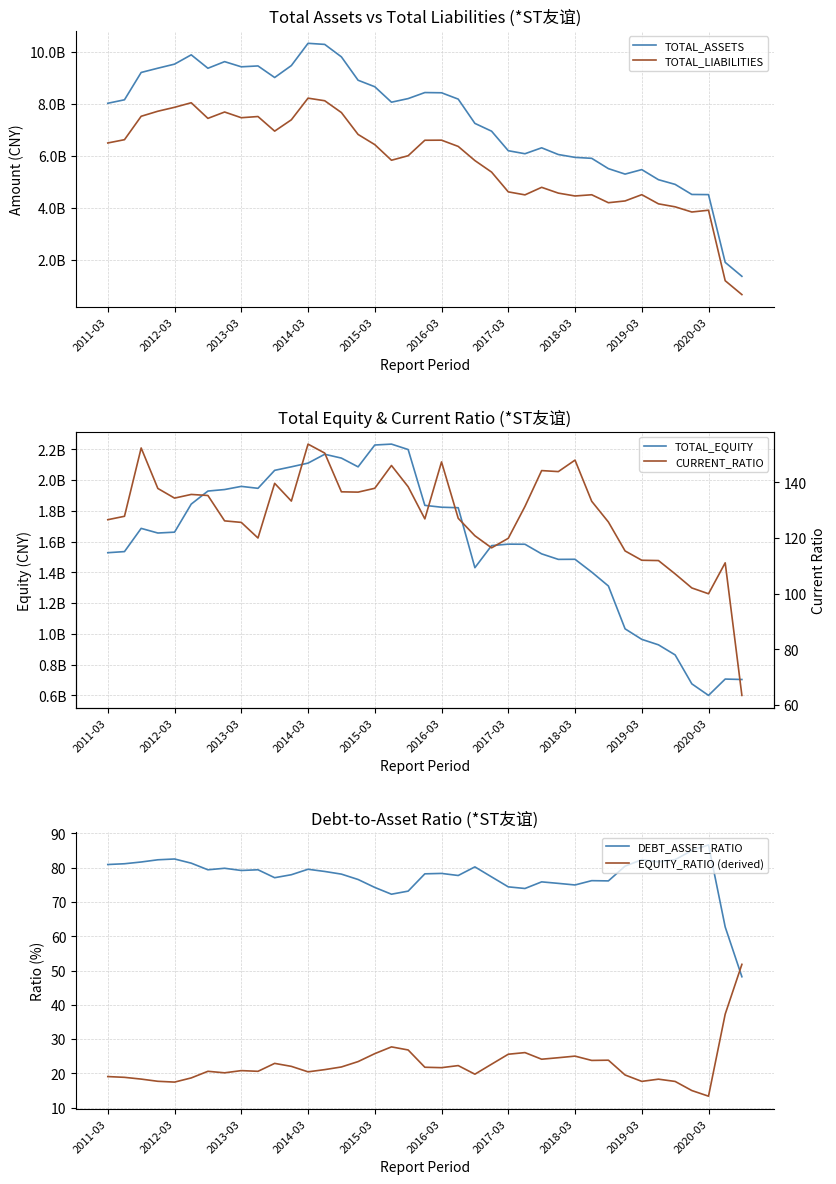

What is the value of the CURRENT_RATIO point at the 11th from the left?

139.7